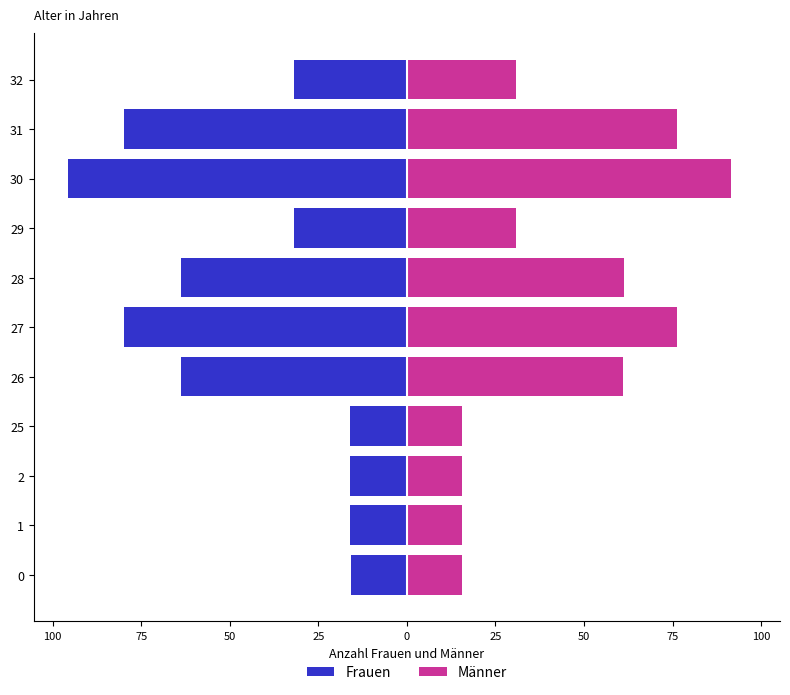

The value of Frauen at 1 is -8.6. True or false?

False